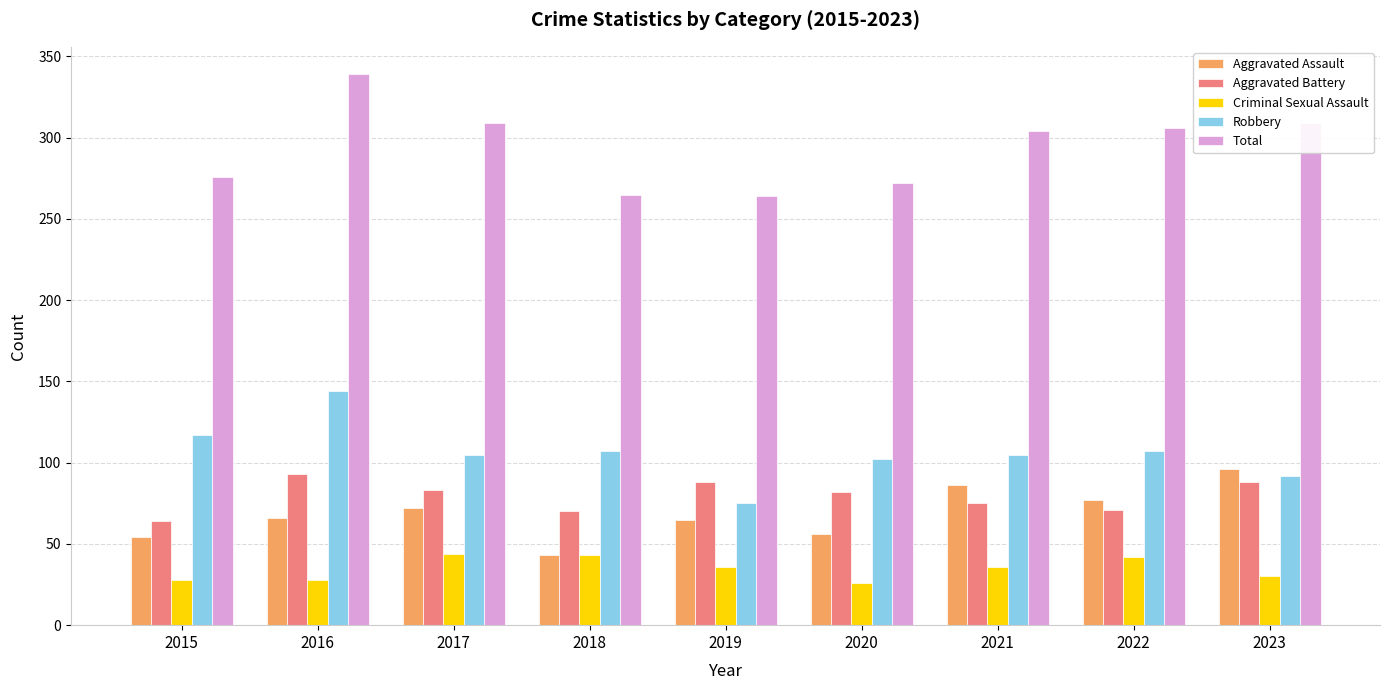

What is the sum of all Aggravated Assault values?

615